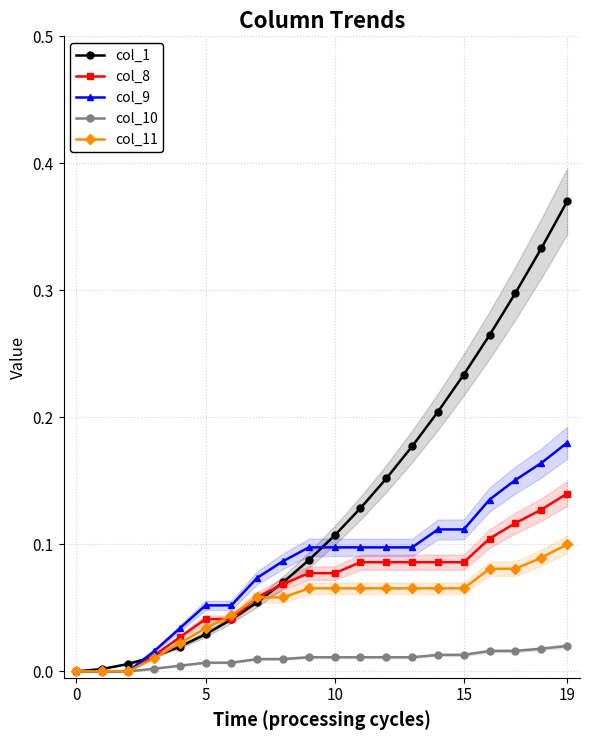

At which category is the sum across all series the highest?

19